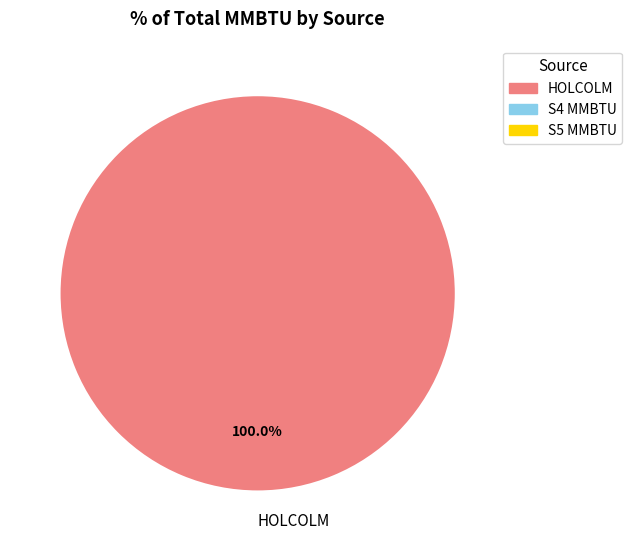

Rank the categories by value from lowest to highest.

HOLCOLM